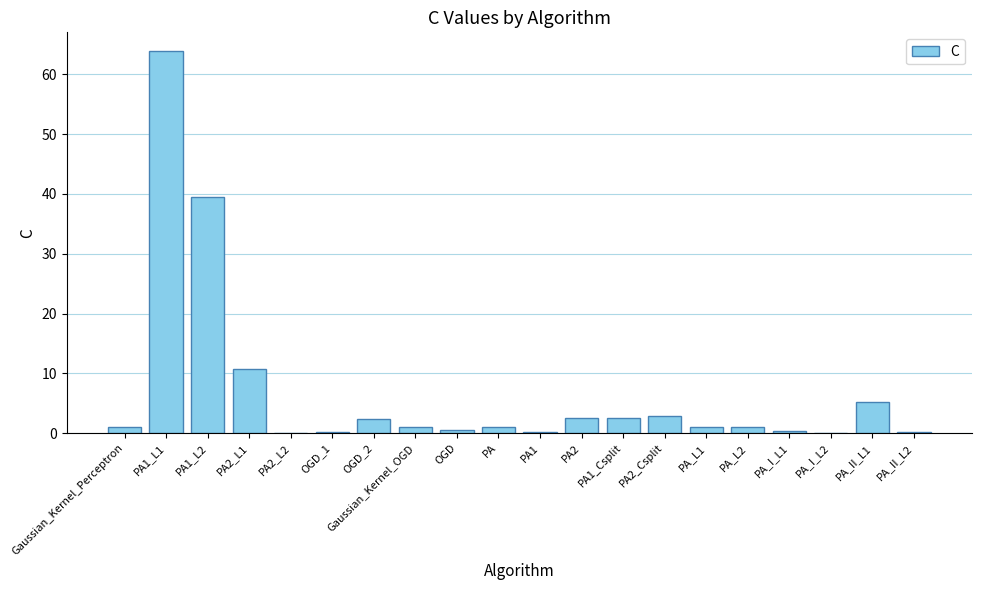

Is it true that the value at Gaussian_Kernel_OGD is 1.0?

True